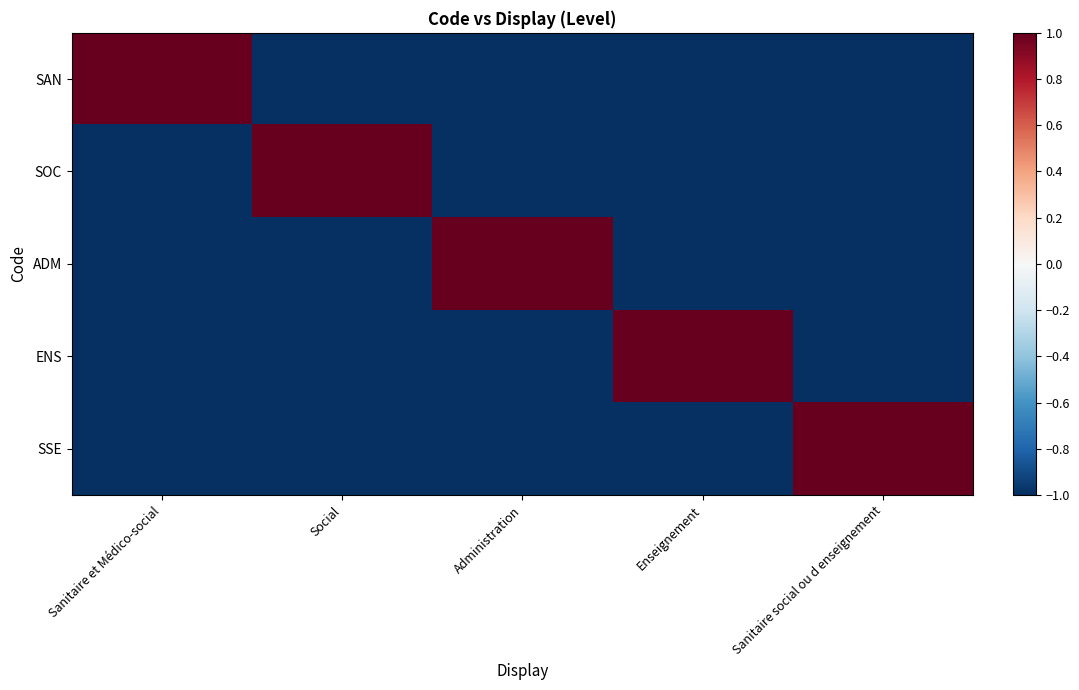

At Administration, list the series in order from largest to smallest.

ADM, SAN, SOC, ENS, SSE